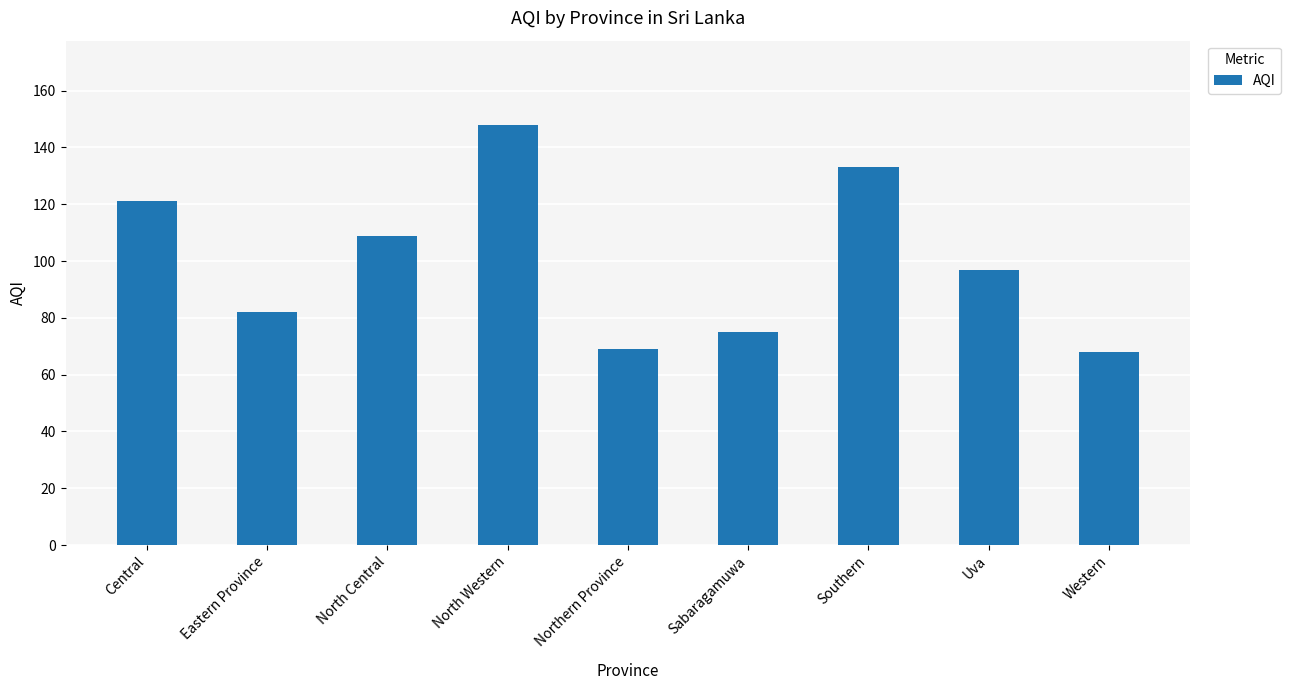

What is the average value?

100